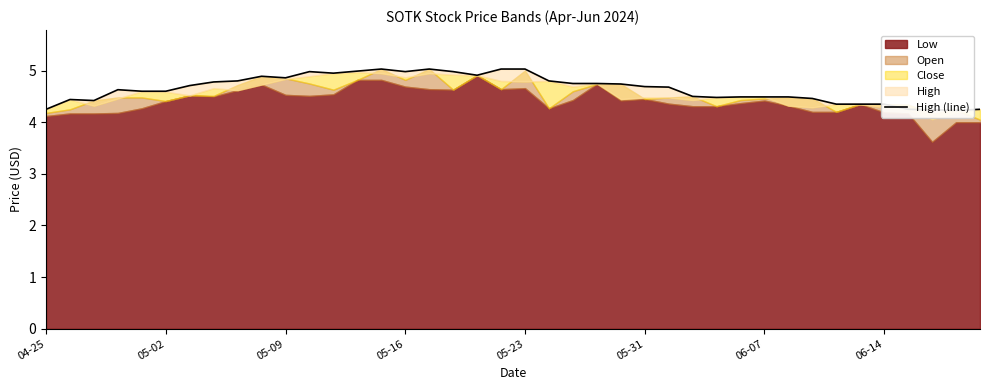

How many lines are shown in the chart?

1